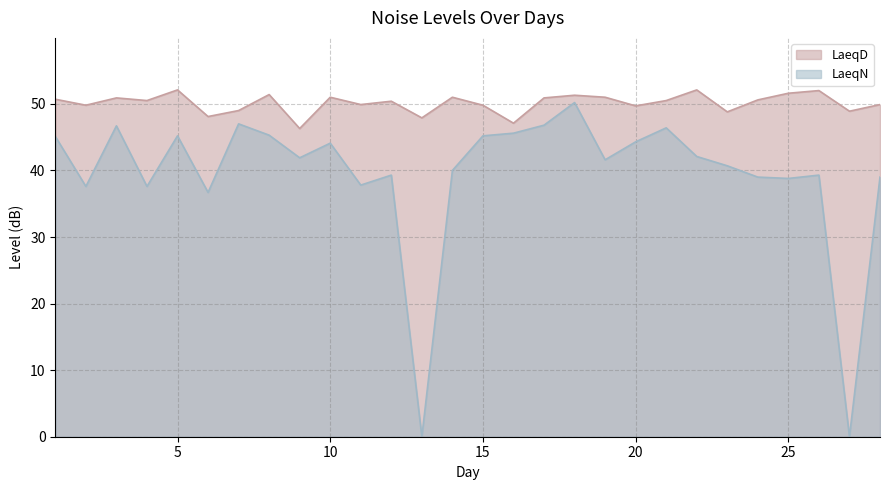

Reading left to right, extract all data points from this chart.

LaeqD: 50.7	49.8	50.9	50.5	52.1	48.1	49.0	51.4	46.3	51.0	49.9	50.4	47.9	51.0	49.8	47.1	50.9	51.3	51.0	49.7	50.5	52.1	48.8	50.6	51.6	52.0	48.9	49.9
LaeqN: 45.1	37.6	46.7	37.6	45.2	36.7	47.0	45.3	41.9	44.1	37.8	39.3	0.0	40.0	45.2	45.6	46.8	50.2	41.6	44.3	46.4	42.1	40.7	39.0	38.8	39.3	0.0	39.0